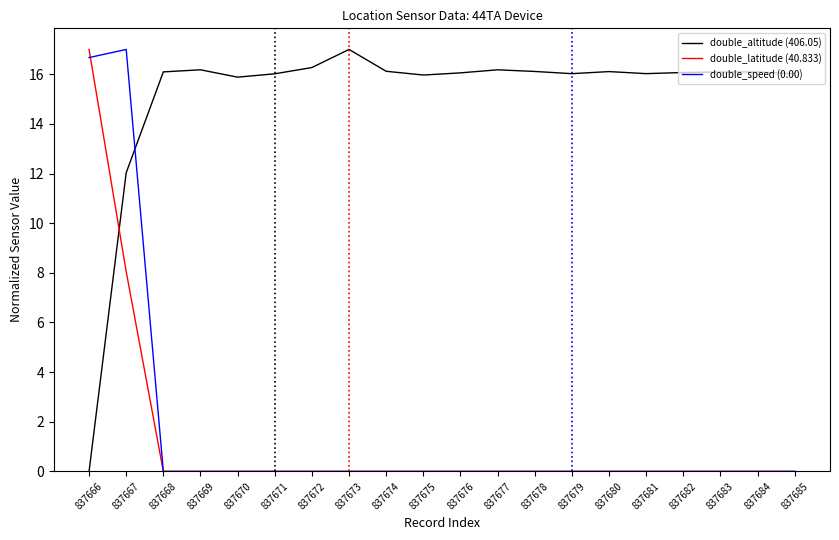

At which label does double_latitude (40.833) reach its peak?

837666